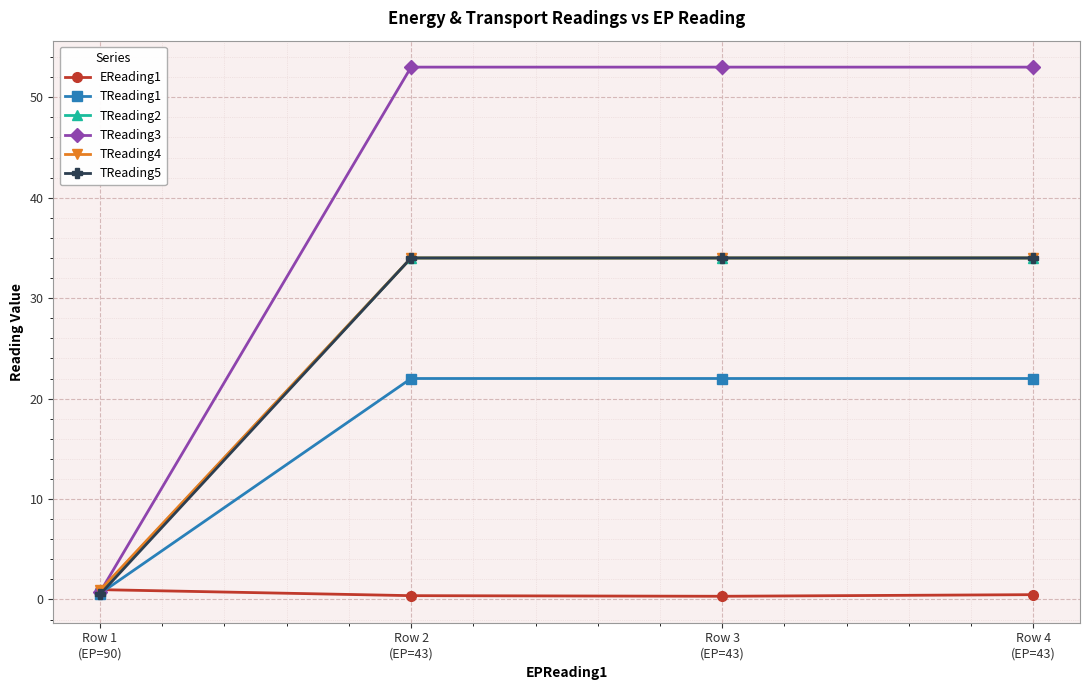

Which series has the widest spread of values?

TReading3